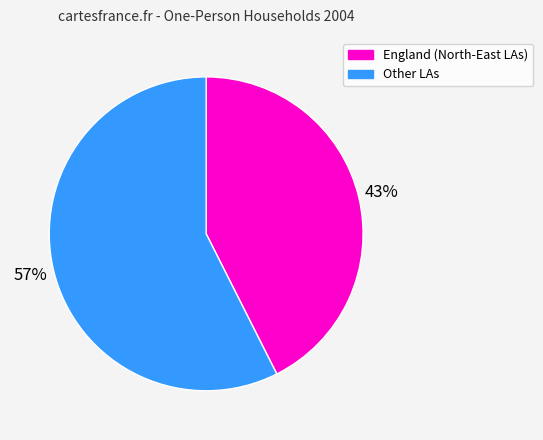

How many slices are in this pie chart?

2